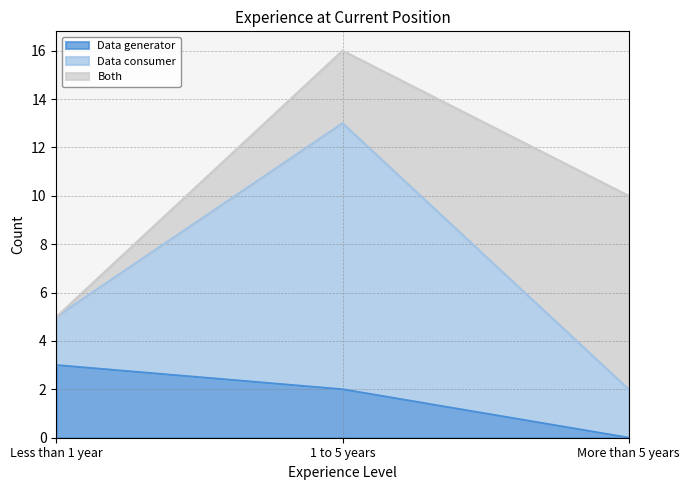

Is it true that Data consumer equals 3 at More than 5 years?

False